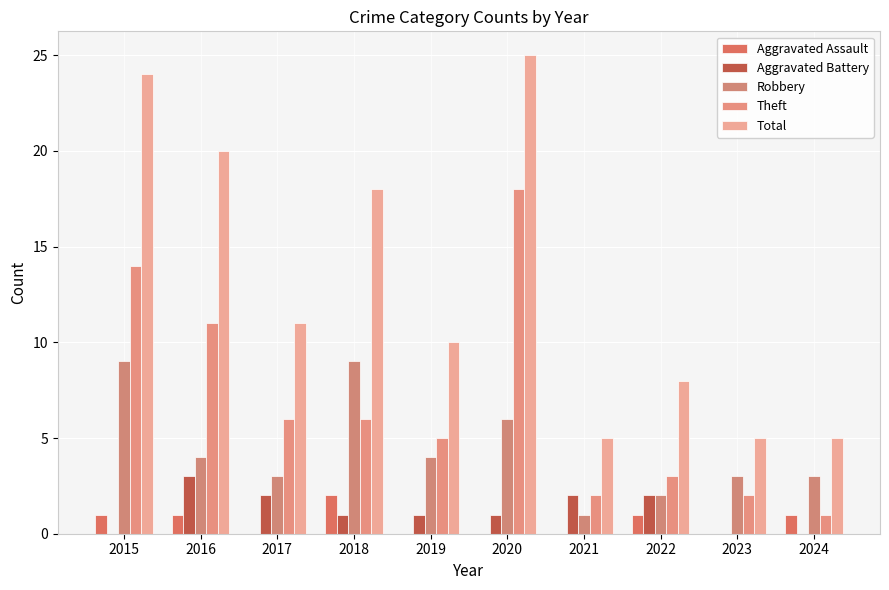

What is the spread (max minus min) of values at 2017?

11